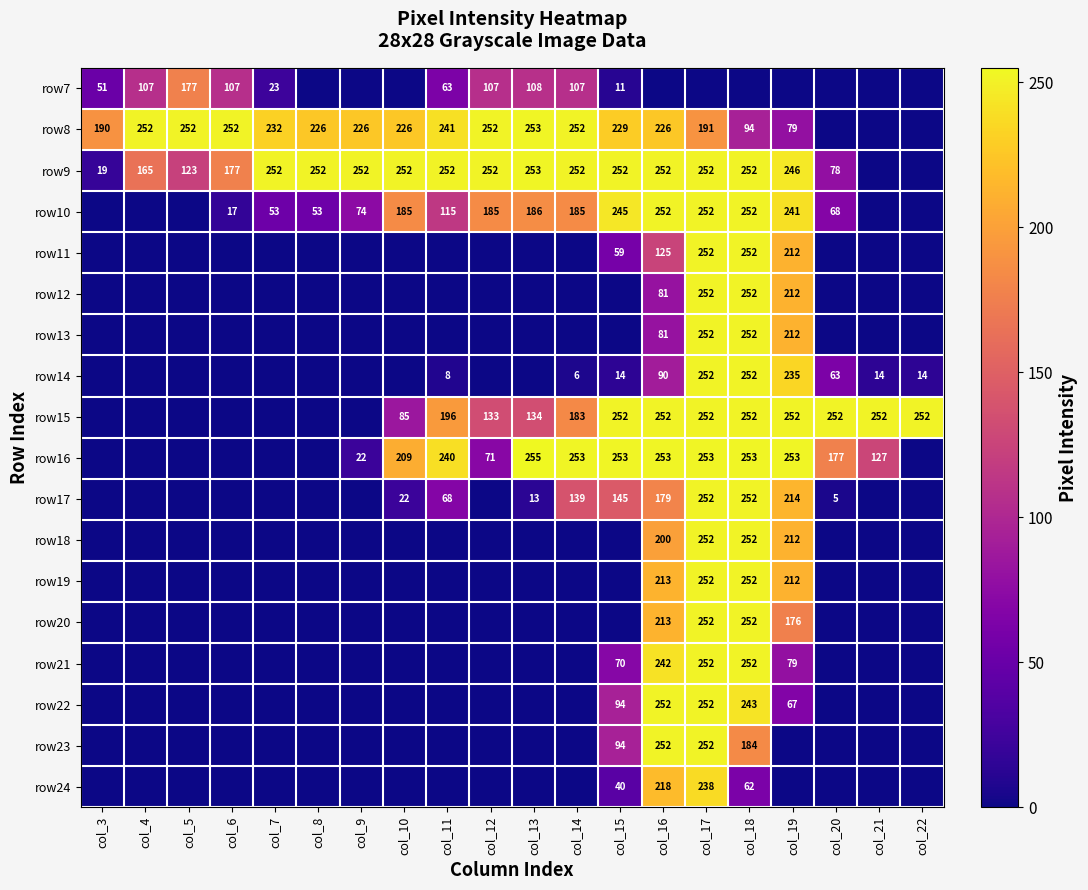

Is the value of row16 at col_9 greater than the value of row8 at col_14?

No